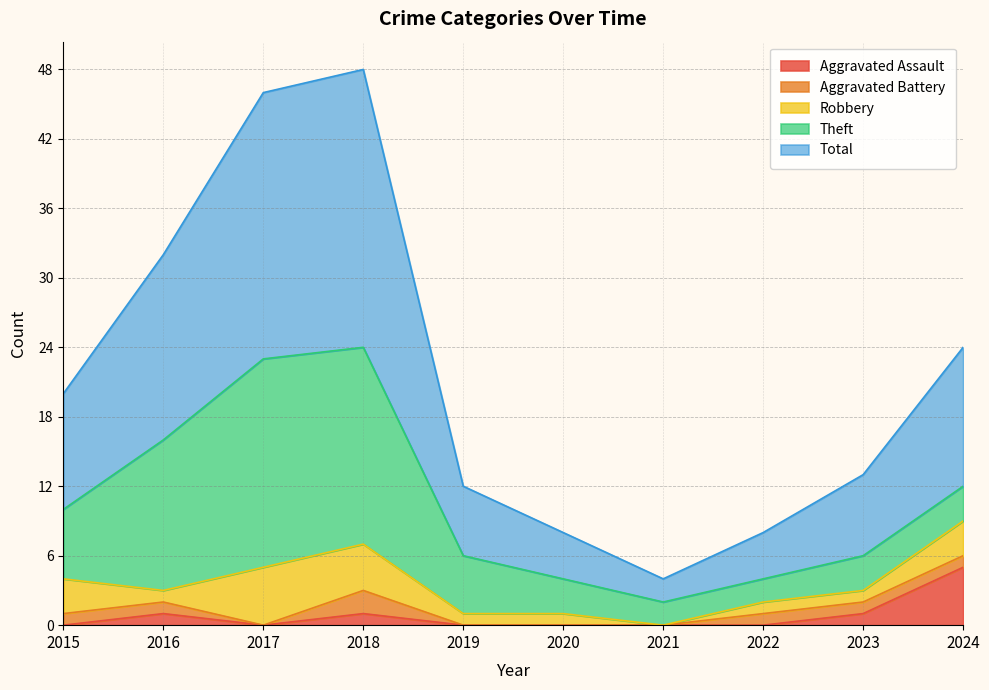

At how many categories does at least one series exceed 10?

4